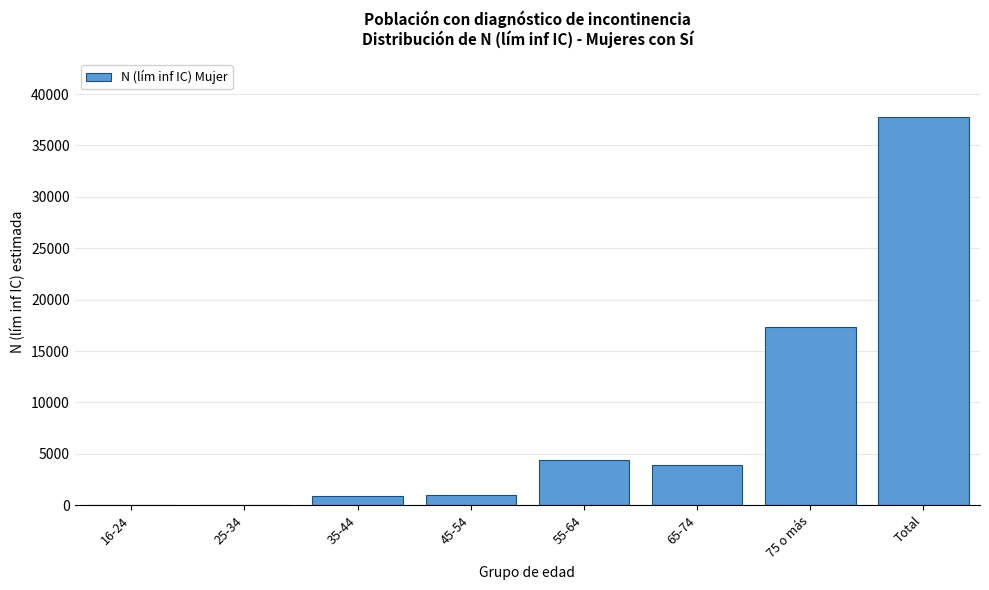

What is the sum of all values?

65316